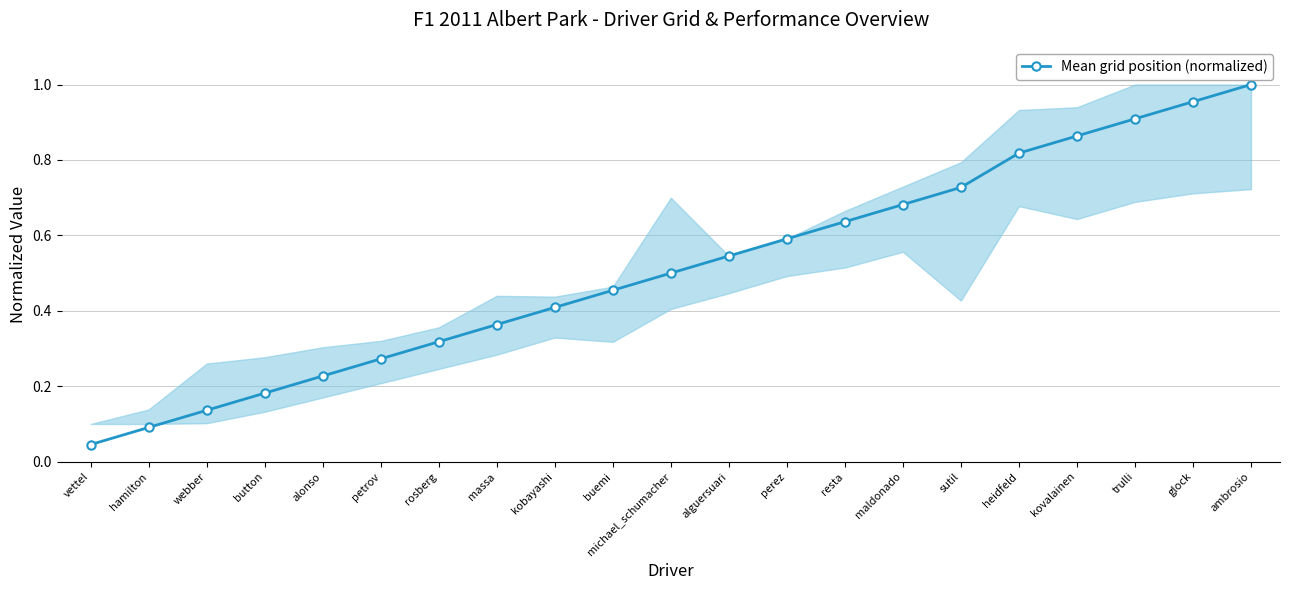

The chart shows a value of 0.6 at perez. True or false?

True